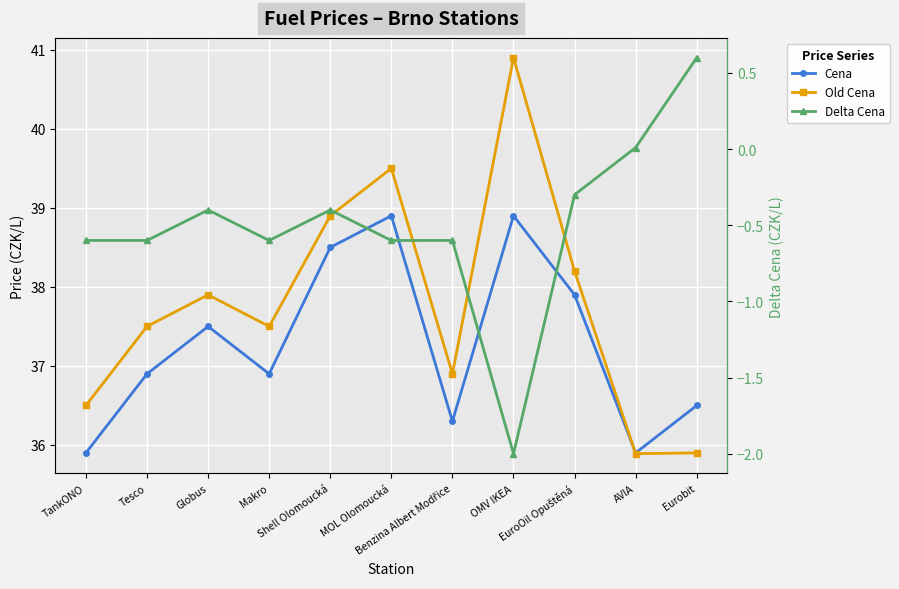

How many data points does each series have?

11